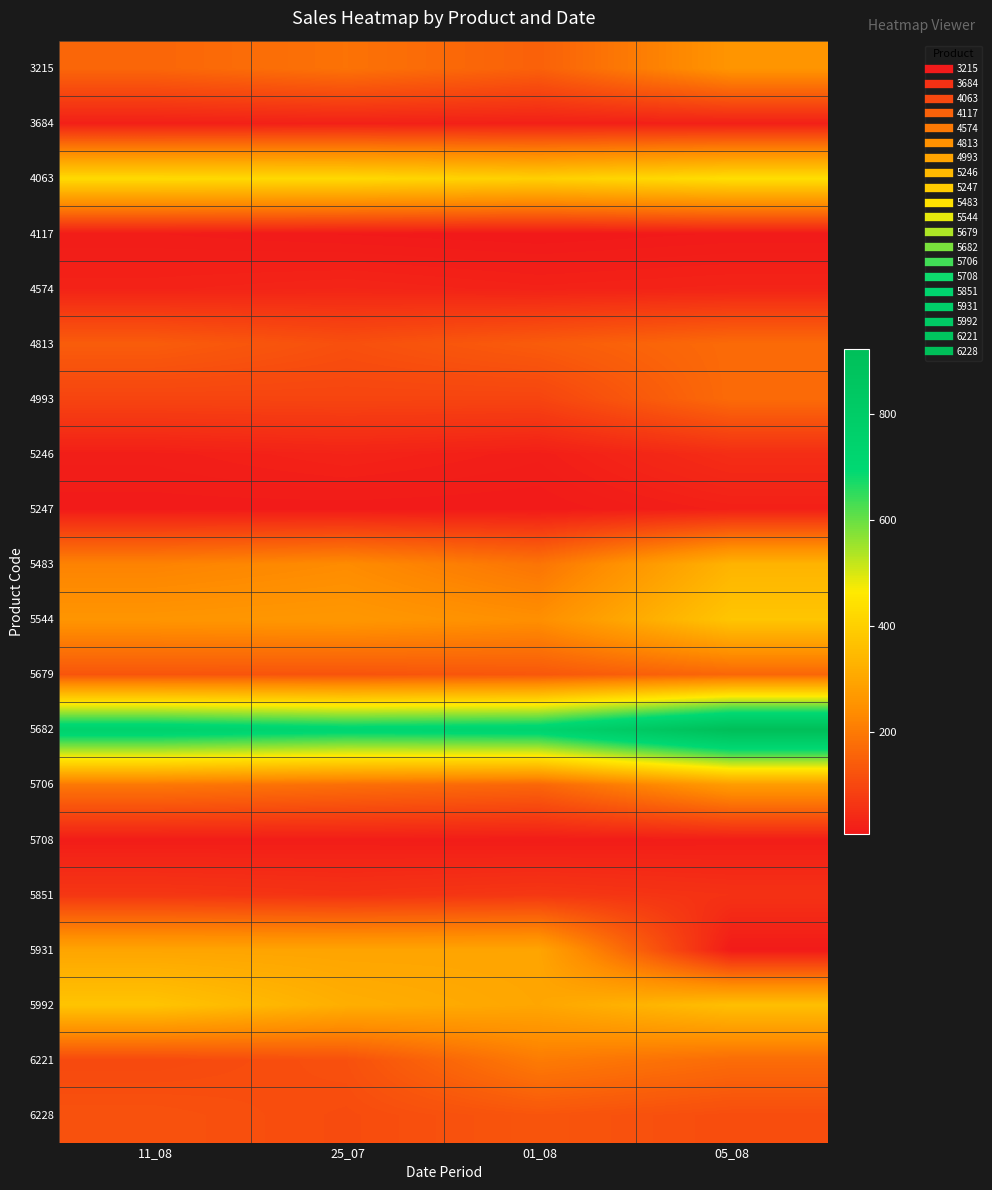

Reading left to right, what are all the values shown in this chart?

3215: 11_08=160.4	25_07=185.2	01_08=149.6	05_08=257.0
3684: 11_08=19.8	25_07=22.6	01_08=20.6	05_08=20.0
4063: 11_08=426.0	25_07=423.2	01_08=400.7	05_08=436.3
4117: 11_08=12.6	25_07=8.4	01_08=5.4	05_08=9.4
4574: 11_08=25.9	25_07=30.9	01_08=24.5	05_08=28.3
4813: 11_08=140.9	25_07=114.9	01_08=139.5	05_08=169.8
4993: 11_08=92.8	25_07=93.8	01_08=92.6	05_08=170.0
5246: 11_08=17.6	25_07=27.1	01_08=17.2	05_08=46.5
5247: 11_08=10.2	25_07=9.8	01_08=9.0	05_08=21.0
5483: 11_08=218.0	25_07=235.8	01_08=189.0	05_08=332.0
5544: 11_08=257.9	25_07=264.2	01_08=243.2	05_08=376.1
5679: 11_08=126.8	25_07=124.2	01_08=131.0	05_08=161.0
5682: 11_08=753.0	25_07=722.2	01_08=737.4	05_08=924.0
5706: 11_08=195.6	25_07=177.8	01_08=161.4	05_08=275.0
5708: 11_08=14.5	25_07=15.3	01_08=13.2	05_08=15.6
5851: 11_08=65.7	25_07=58.3	01_08=67.6	05_08=55.8
5931: 11_08=296.2	25_07=294.4	01_08=296.0	05_08=10.0
5992: 11_08=372.6	25_07=319.2	01_08=299.2	05_08=360.0
6221: 11_08=102.2	25_07=116.6	01_08=202.4	05_08=172.0
6228: 11_08=119.8	25_07=108.0	01_08=126.4	05_08=110.0